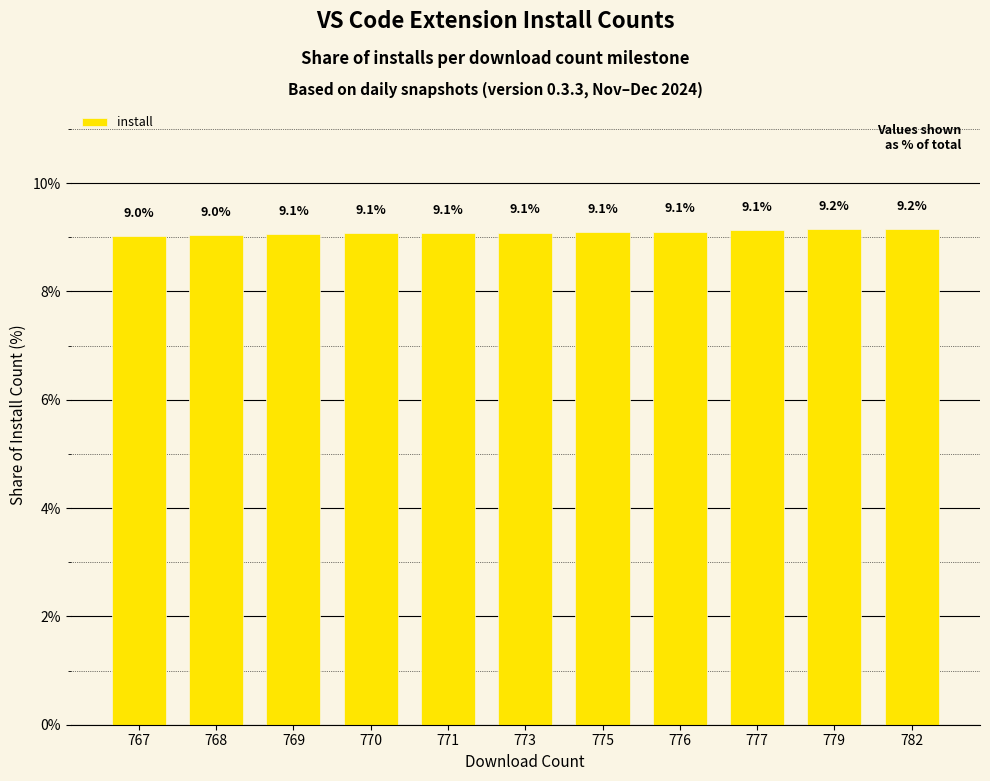

Which category has the highest value across all series?

782